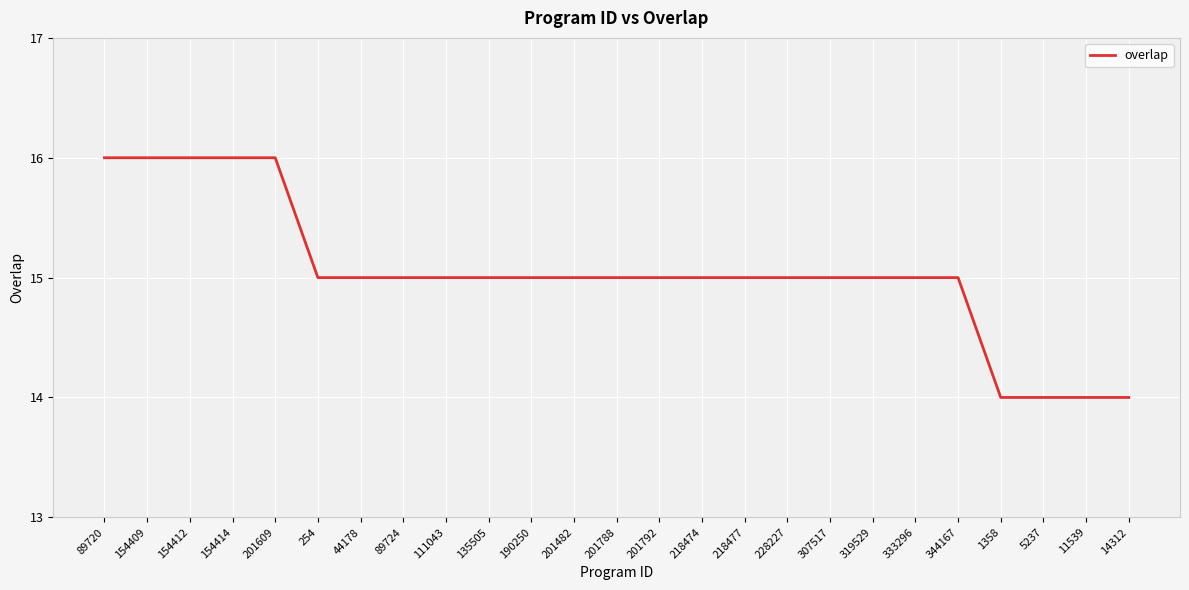

What is the change in value from 44178 to 5237?

-1